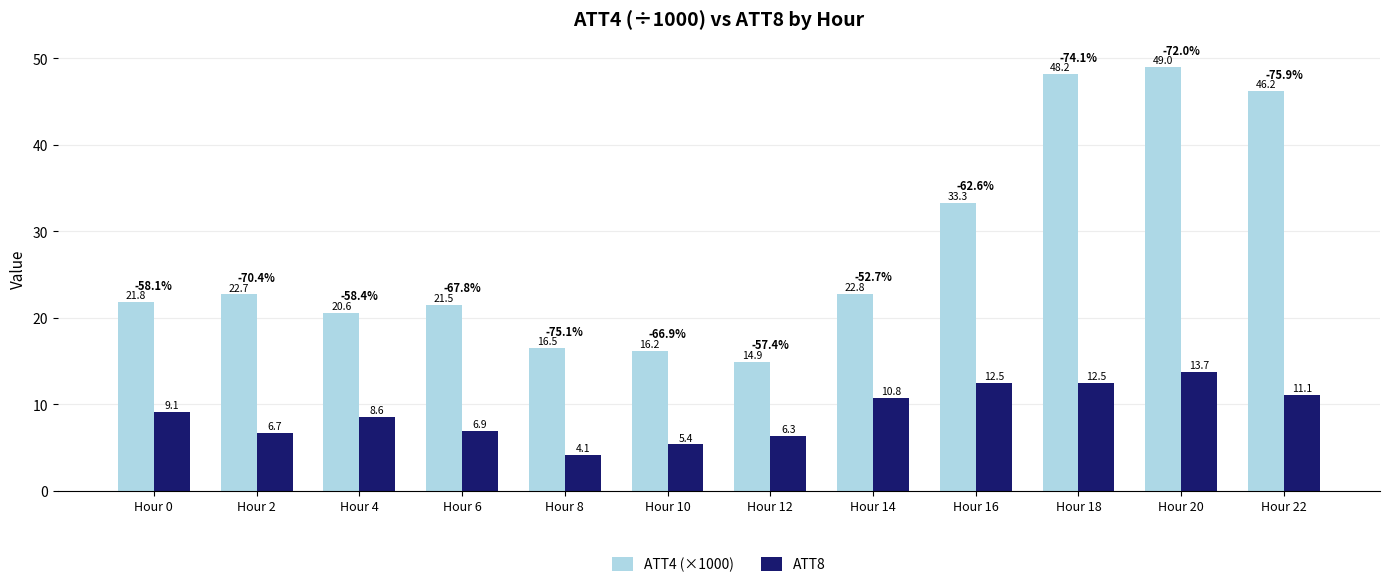

Where is ATT8 nearest to the value 8?

Hour 4